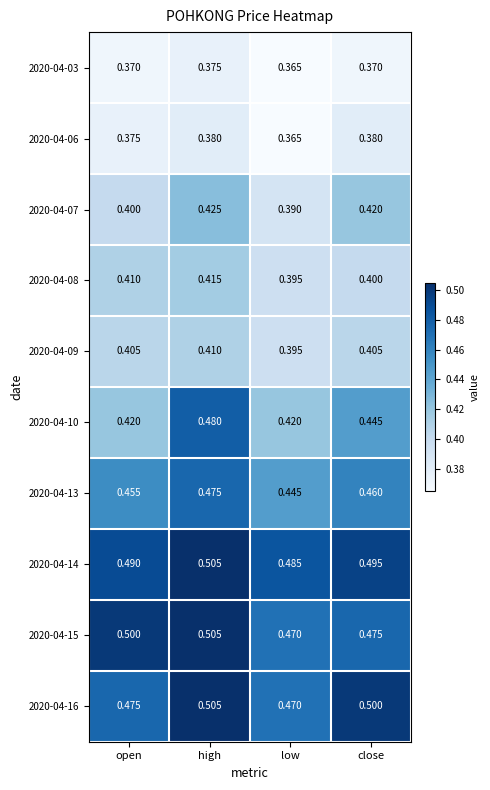

Where is 2020-04-09 nearest to the value 0?

low